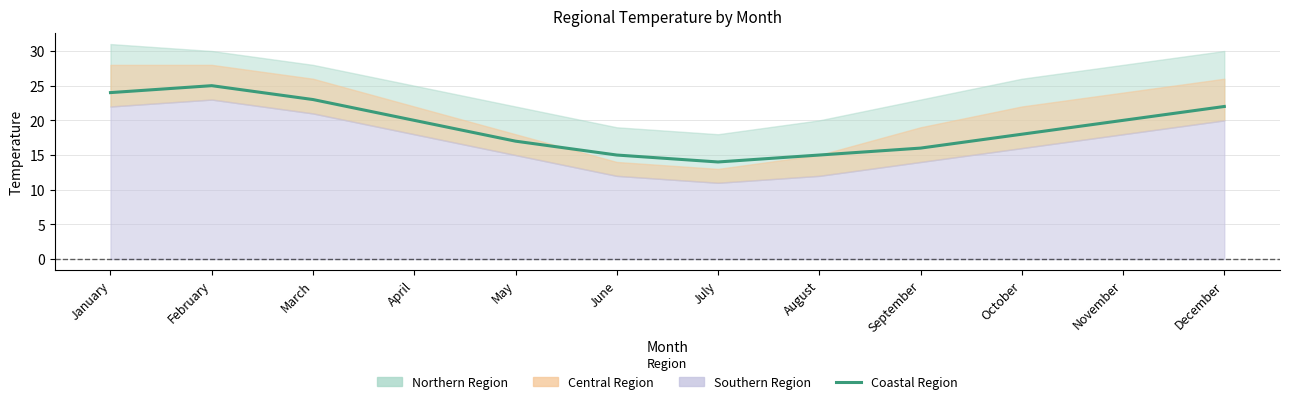

Reading left to right, what are all the values shown in this chart?

24	25	23	20	17	15	14	15	16	18	20	22